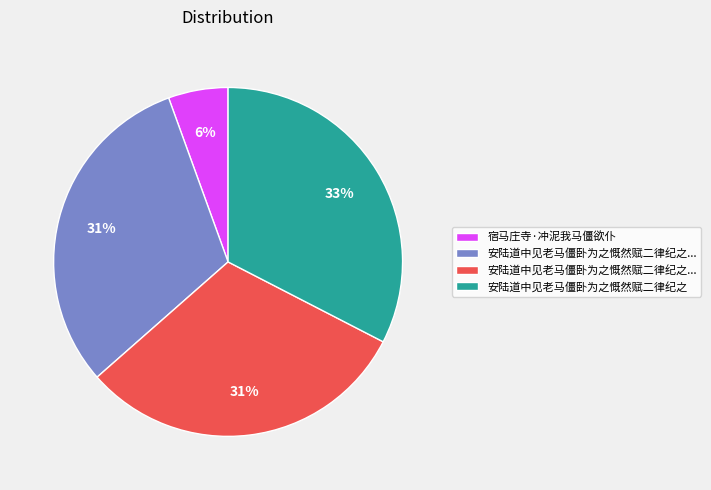

Does any single category account for the majority?

No